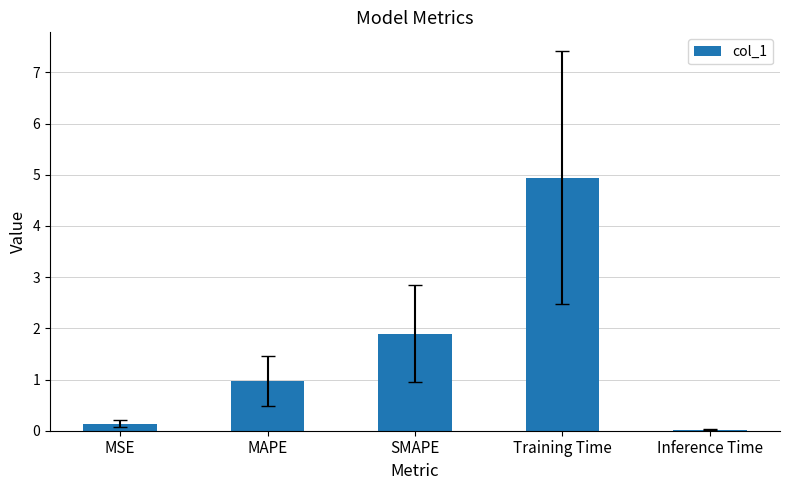

What value does the data have at MAPE?

1.0